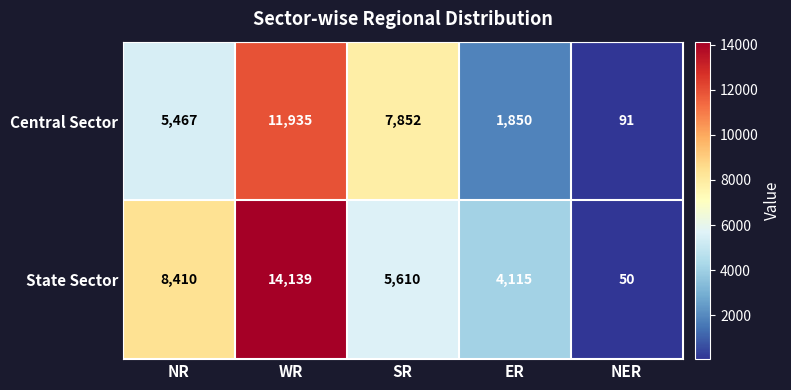

Which series has the largest range (max minus min)?

State Sector